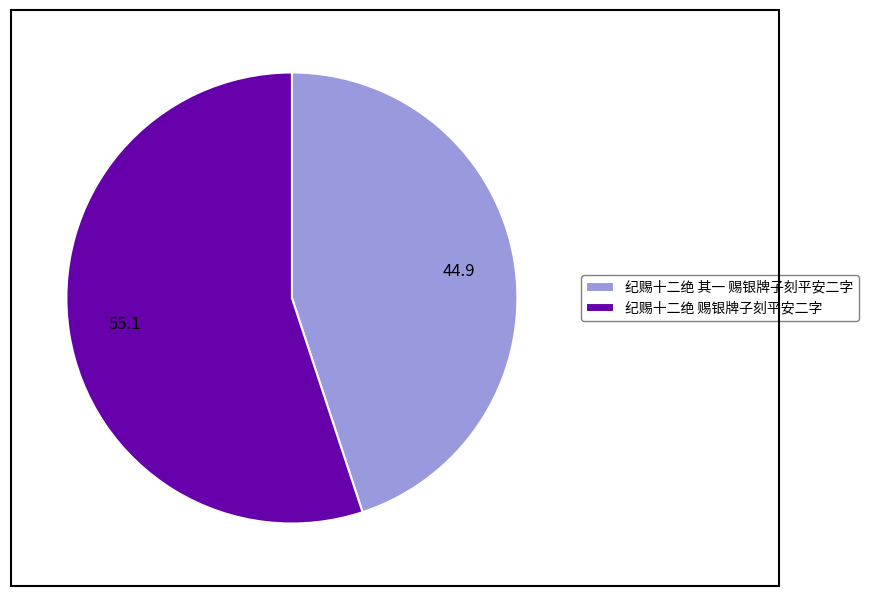

How many segments does this pie chart have?

2